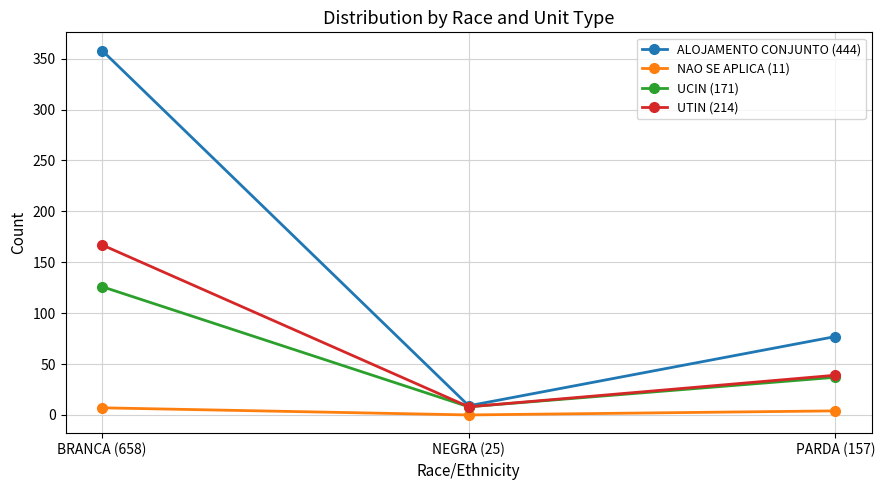

How many data points in UTIN (214) are less than 39?

1